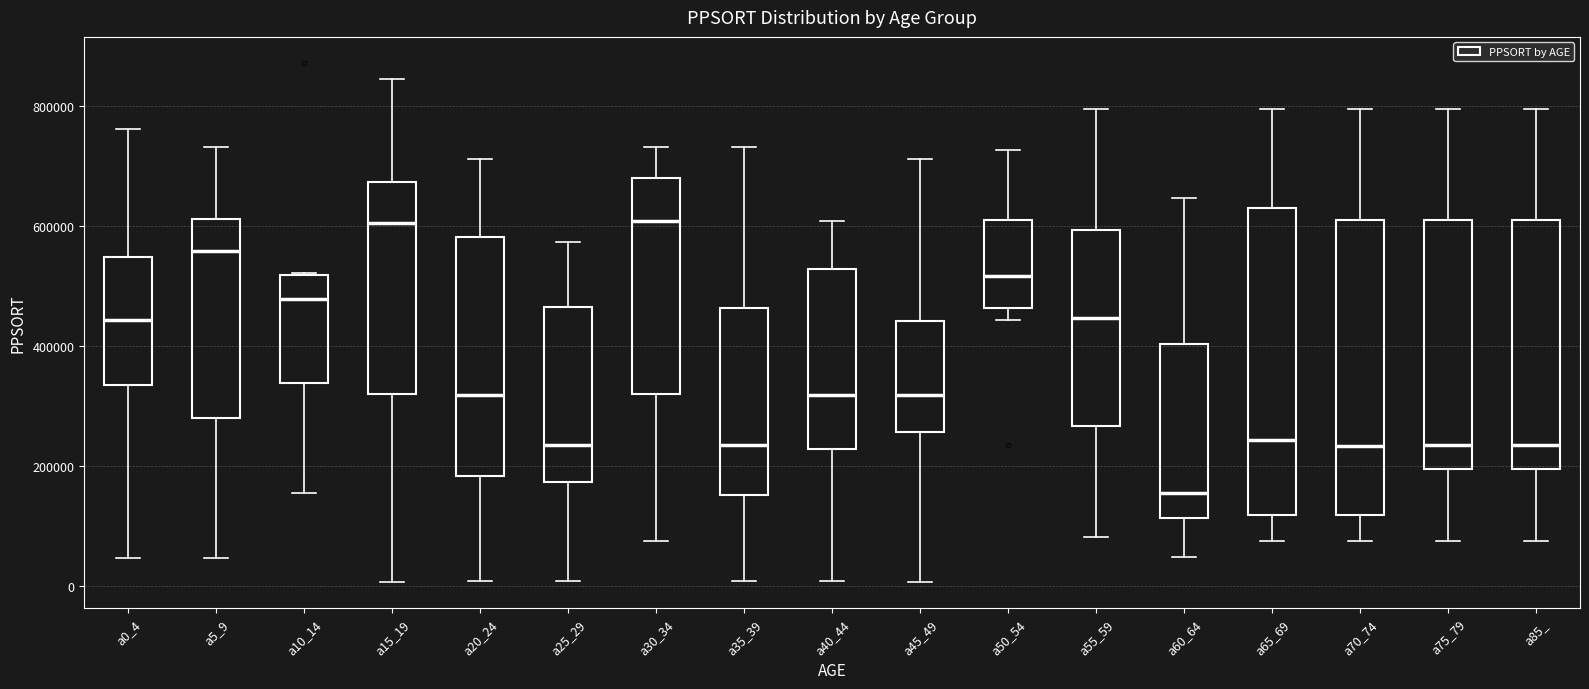

Where does the median line of the box for a55_59 sit on the y-axis? The values are not printed on the chart, so give them approximately, as read against the axis.

440000